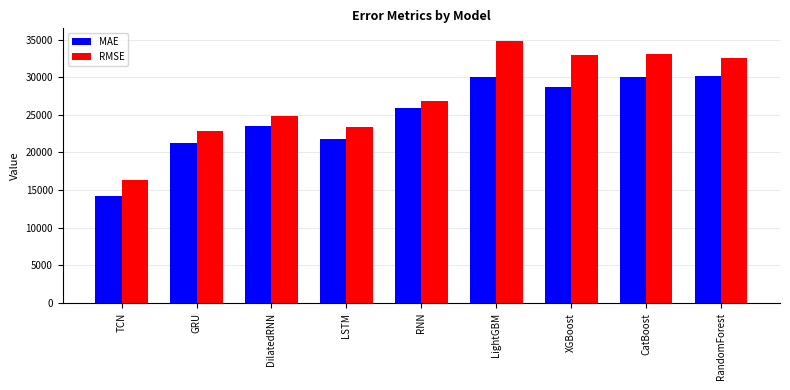

The MAE series shows 8087.4 at GRU. True or false?

False